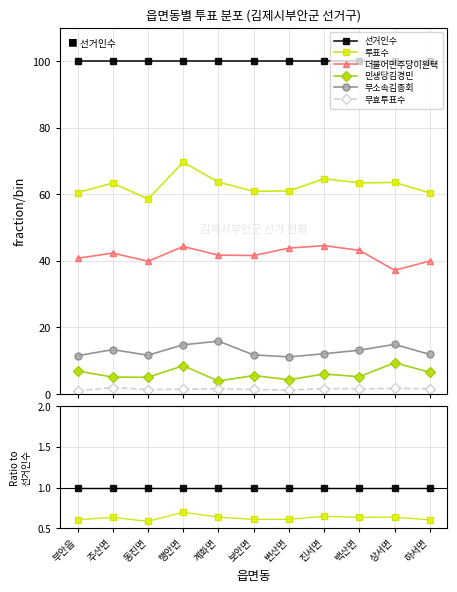

Reading right to left, list all the values displayed in this chart.

선거인수: 1.0	1.0	1.0	1.0	1.0	1.0	1.0	1.0	1.0	1.0	1.0
투표수: 0.6	0.6	0.6	0.6	0.6	0.6	0.6	0.7	0.6	0.6	0.6
더불어민주당이원택: 0.4	0.4	0.4	0.4	0.4	0.4	0.4	0.4	0.4	0.4	0.4
민생당김경민: 0.1	0.1	0.1	0.1	0.0	0.1	0.0	0.1	0.1	0.1	0.1
무소속김종회: 0.1	0.1	0.1	0.1	0.1	0.1	0.2	0.1	0.1	0.1	0.1
무효투표수: 0.0	0.0	0.0	0.0	0.0	0.0	0.0	0.0	0.0	0.0	0.0